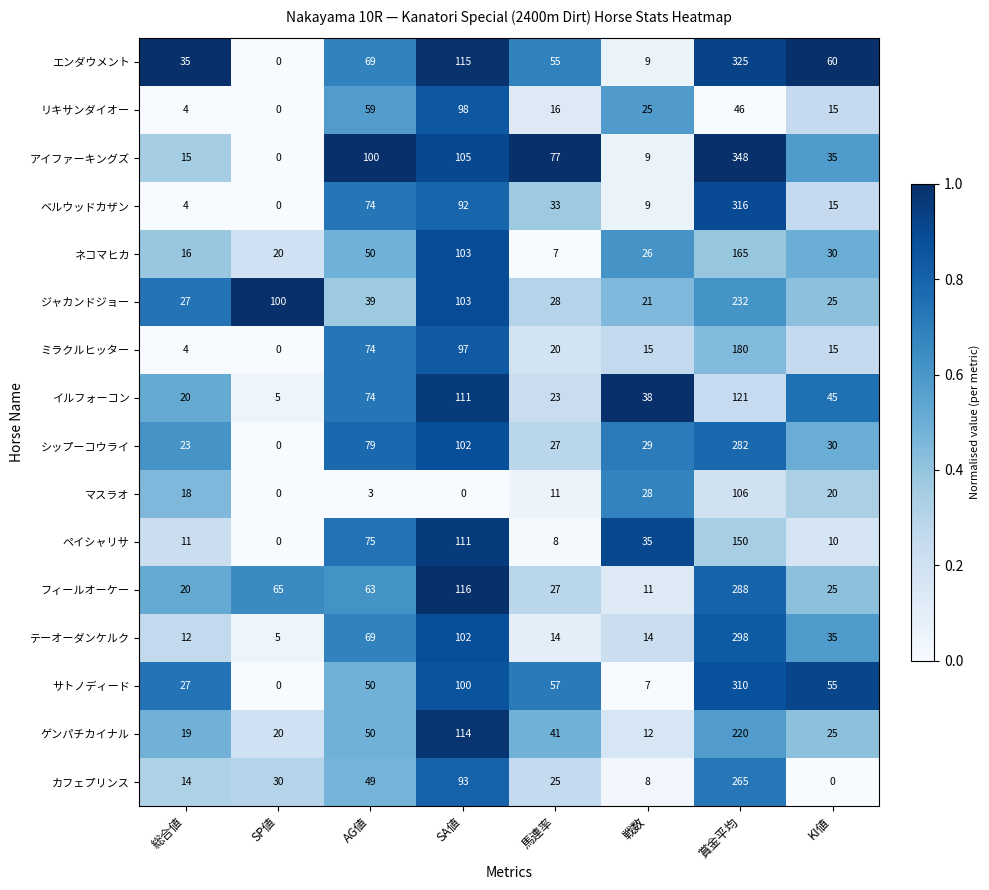

At which category is the sum across all series the highest?

賞金平均